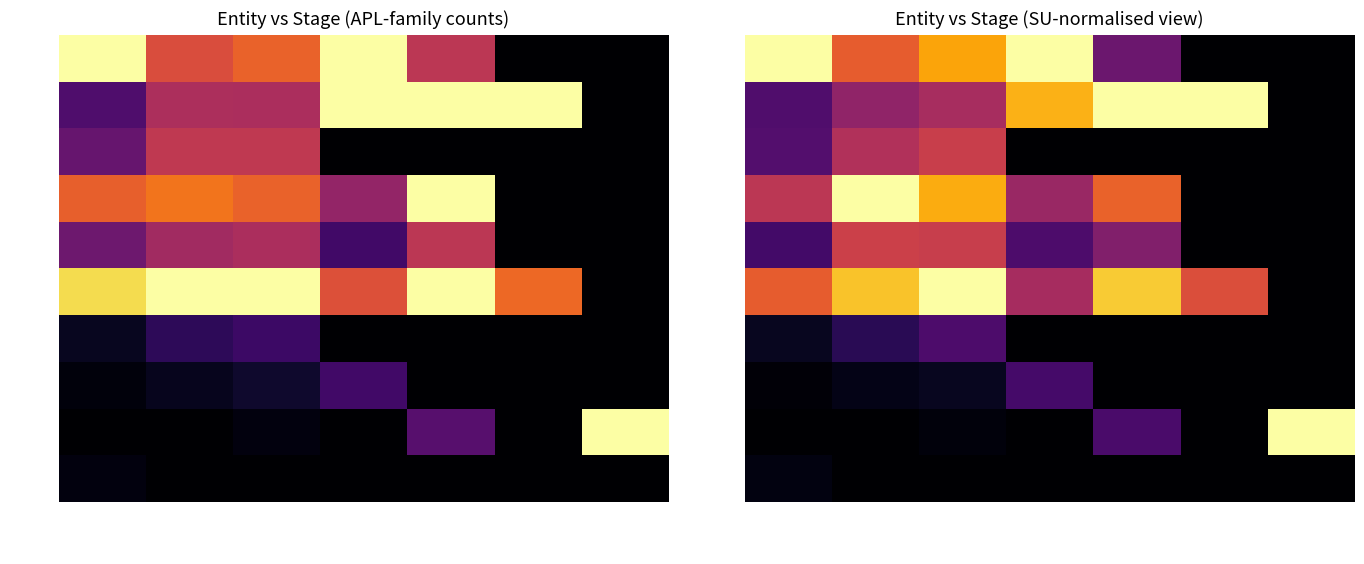

True or false: CC has a value of 0.3 at FIN_Total.

True